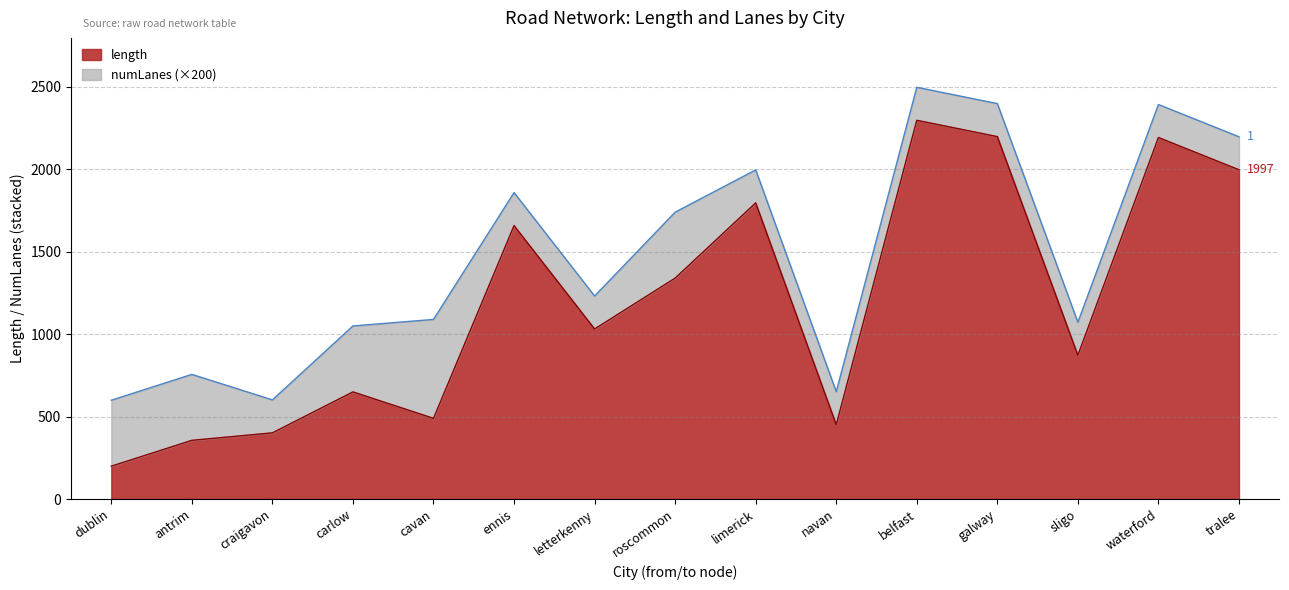

List the labels in order of value, smallest first.

dublin, antrim, craigavon, navan, cavan, carlow, sligo, letterkenny, roscommon, ennis, limerick, tralee, waterford, galway, belfast